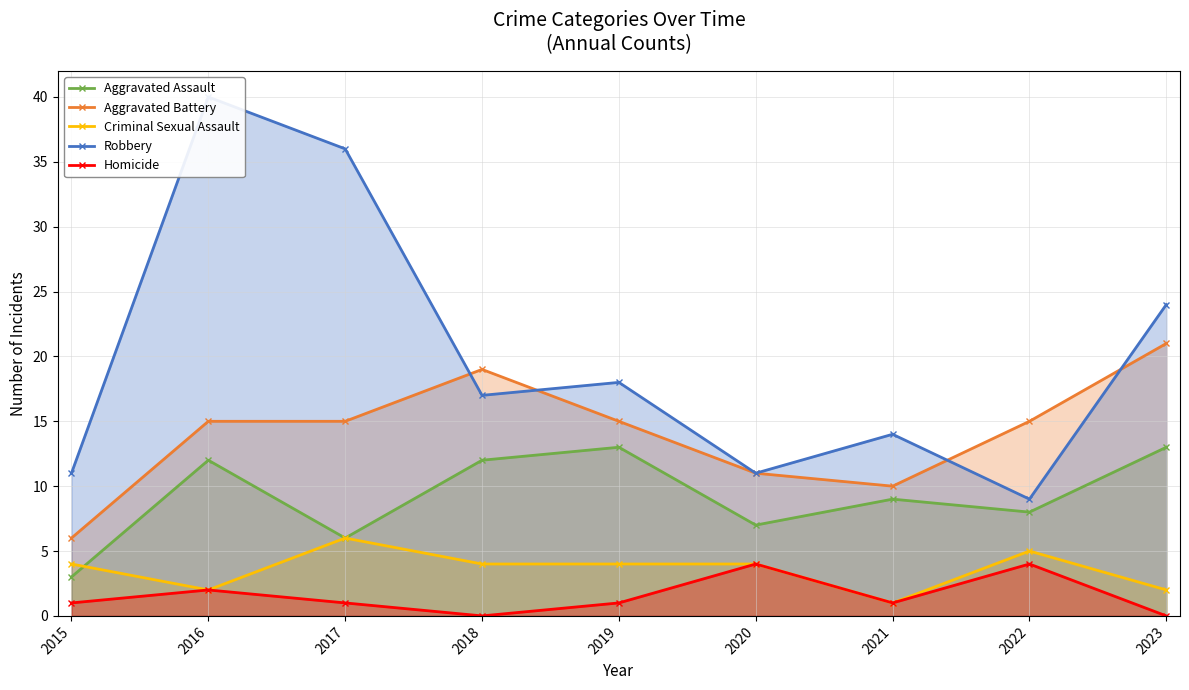

How many intersections are there between Aggravated Battery and Robbery?

4